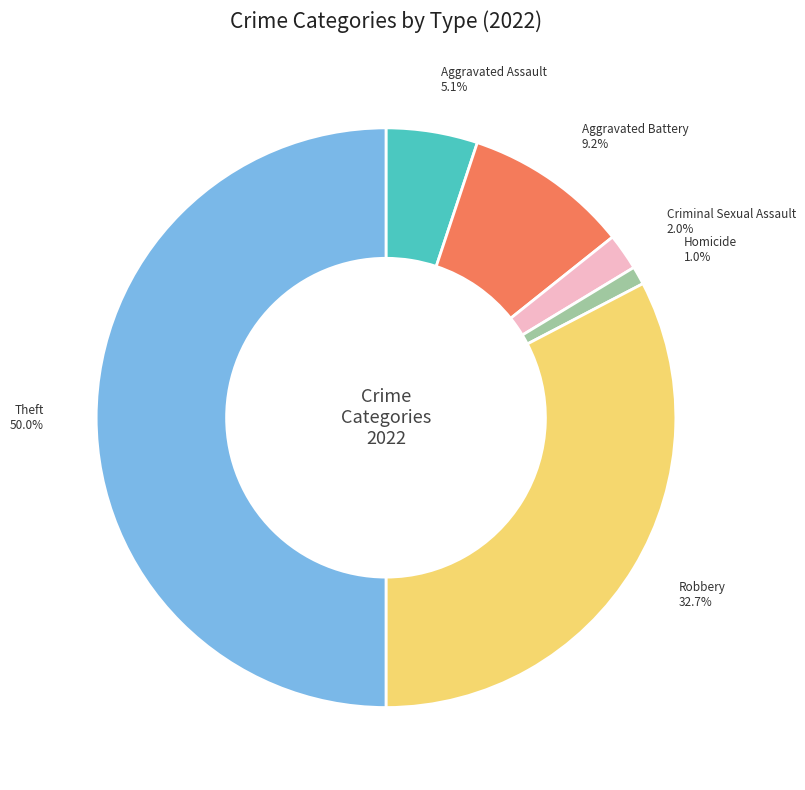

How many segments does this pie chart have?

6